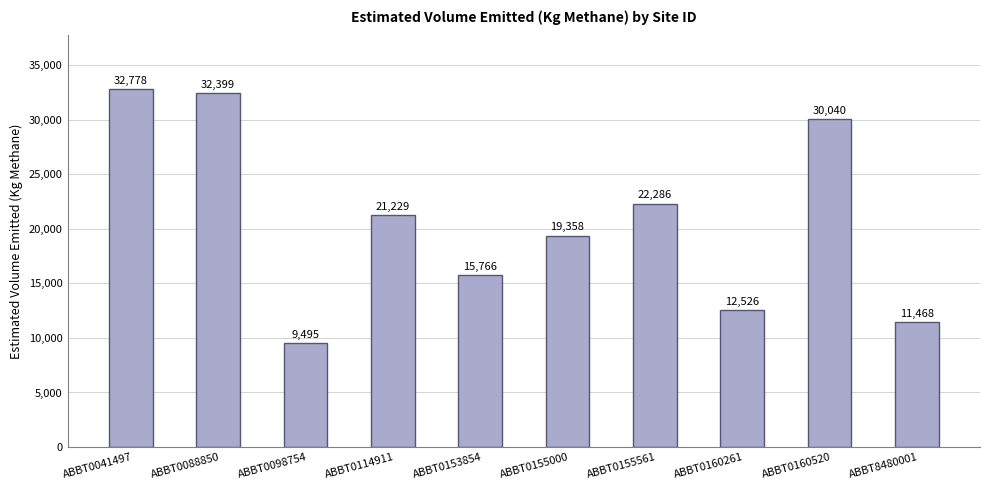

The value at ABBT0114911 is 7339.1. True or false?

False